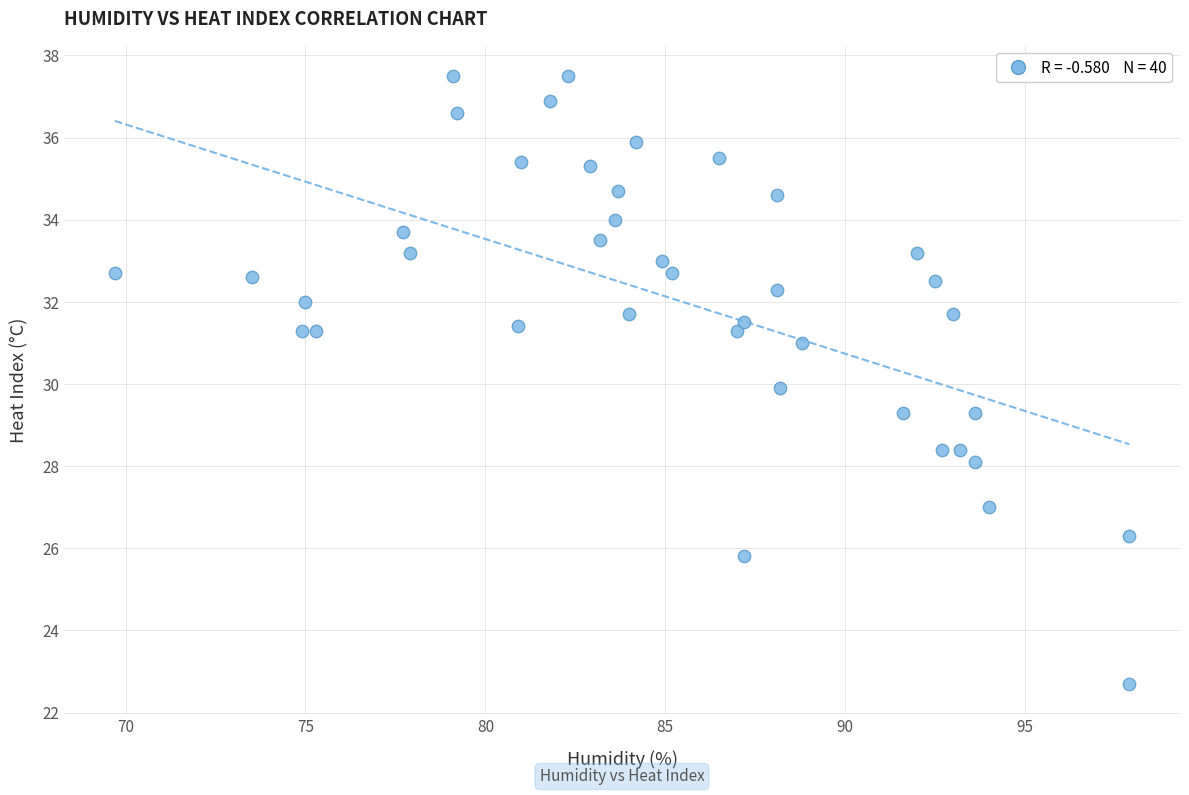

What is the range of Y values (max minus min)?

14.8